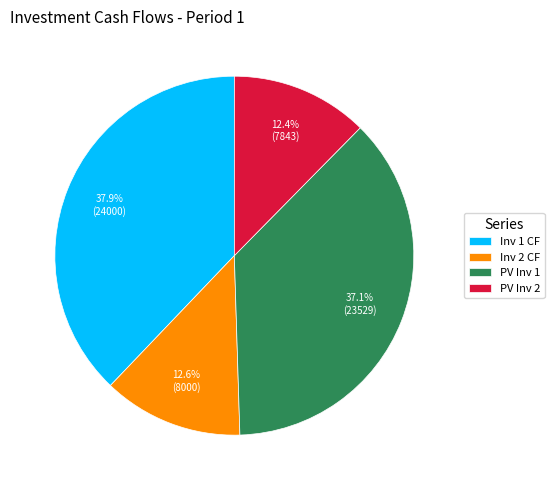

To the nearest percent, what portion does PV Inv 2 represent?

12%